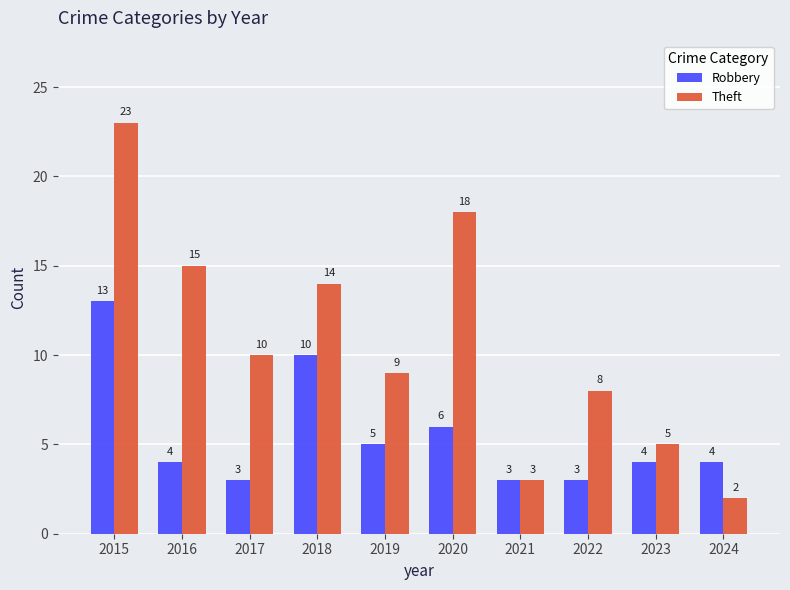

Reading left to right, transcribe all the data shown in this chart.

Robbery: 2015=13	2016=4	2017=3	2018=10	2019=5	2020=6	2021=3	2022=3	2023=4	2024=4
Theft: 2015=23	2016=15	2017=10	2018=14	2019=9	2020=18	2021=3	2022=8	2023=5	2024=2